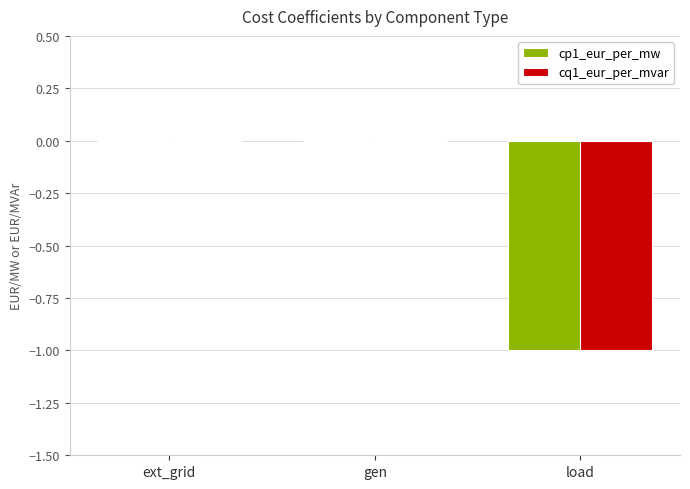

Count the cp1_eur_per_mw values in the range -1 to 0.

3